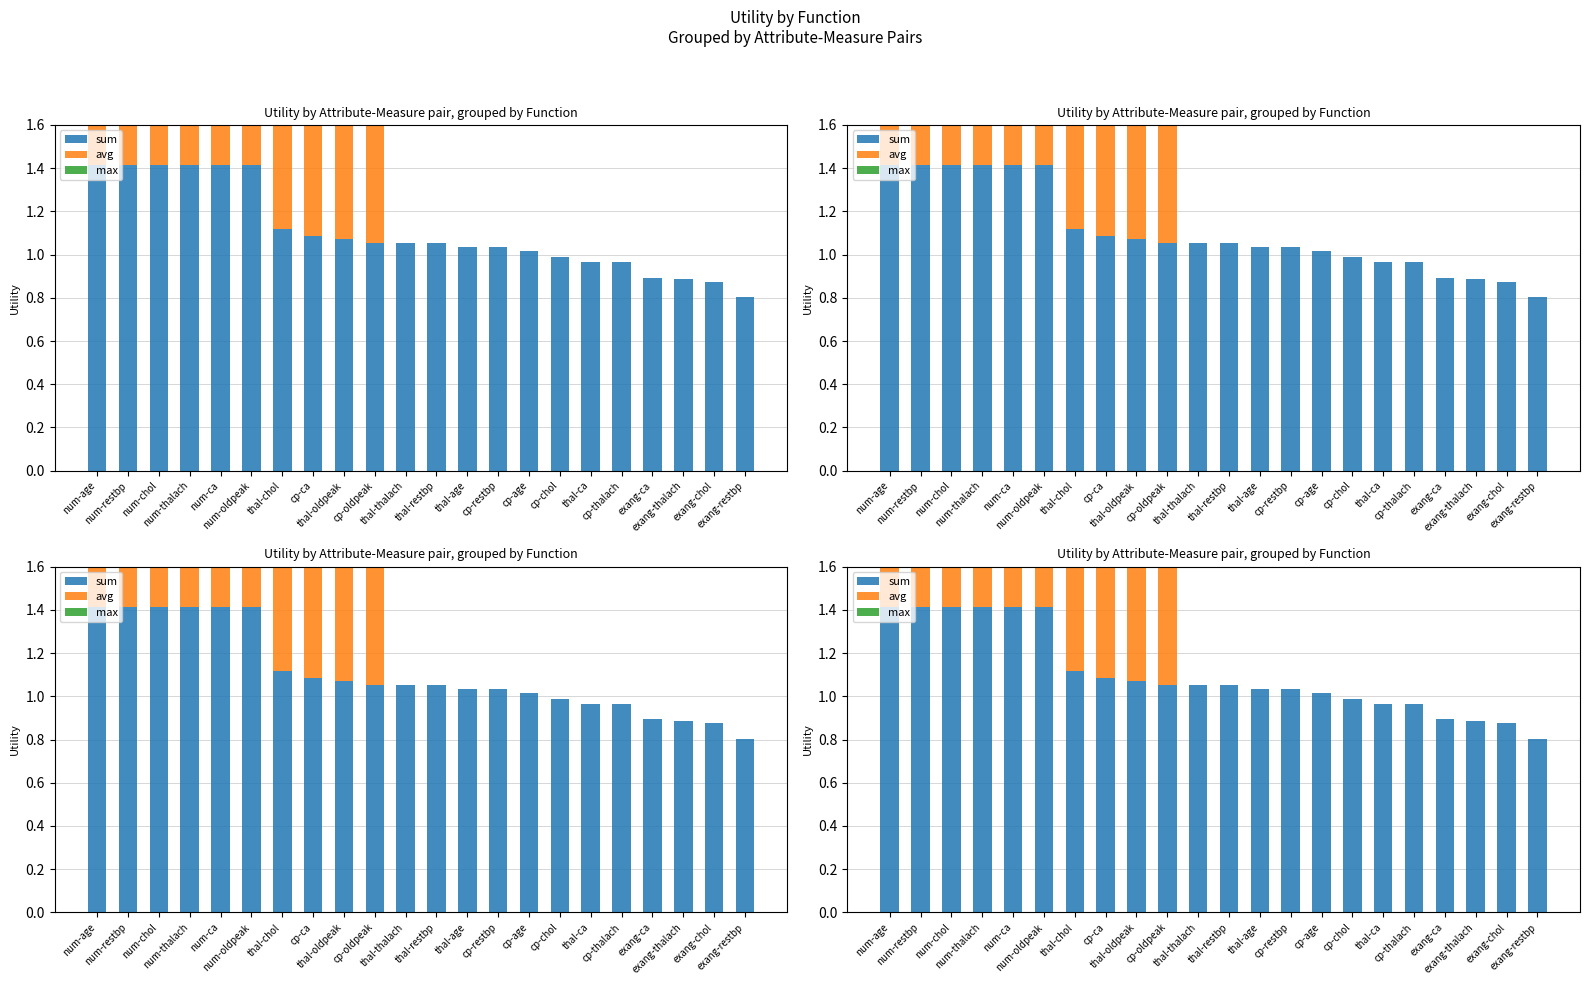

Is the value of sum at exang-restbp greater than the value of avg at thal-restbp?

Yes